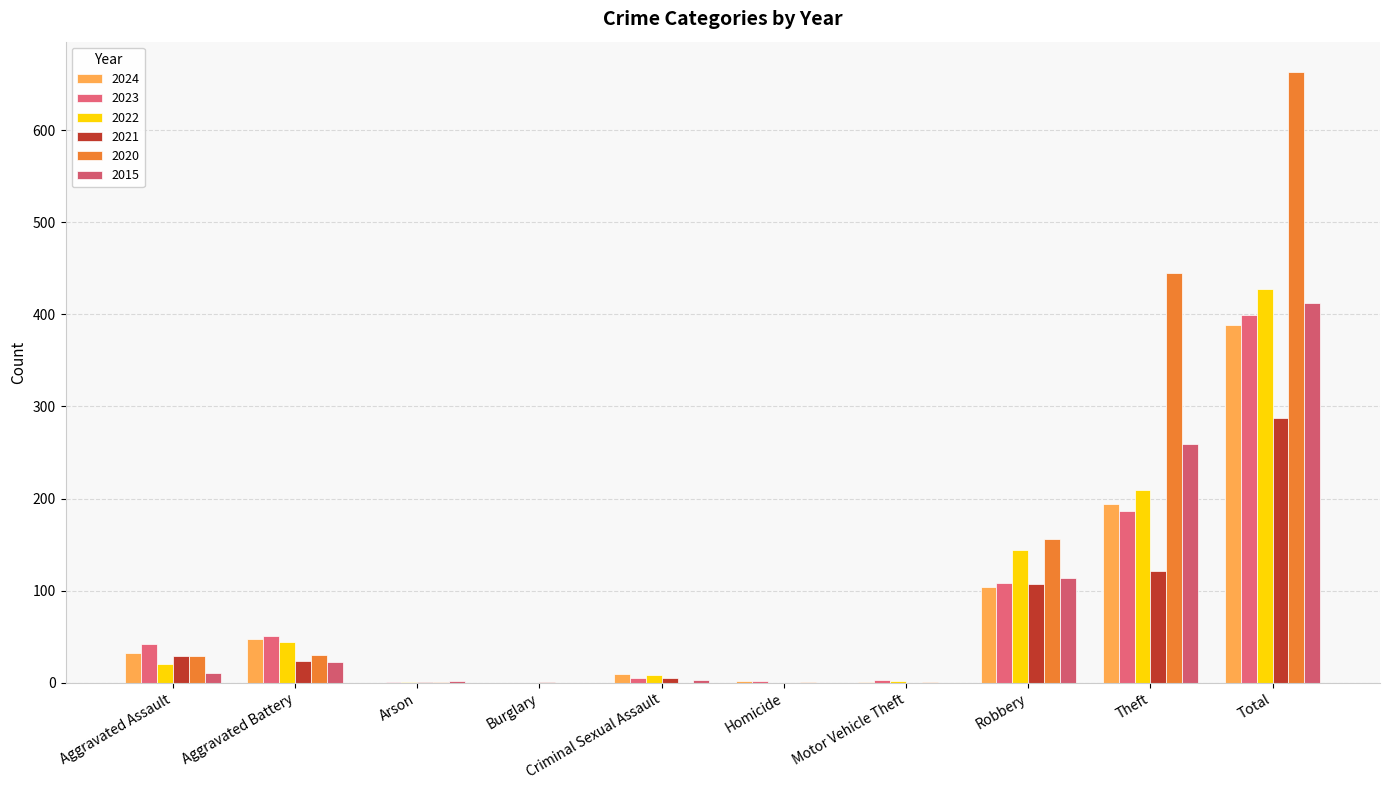

What is the total value across all series at Homicide?

5